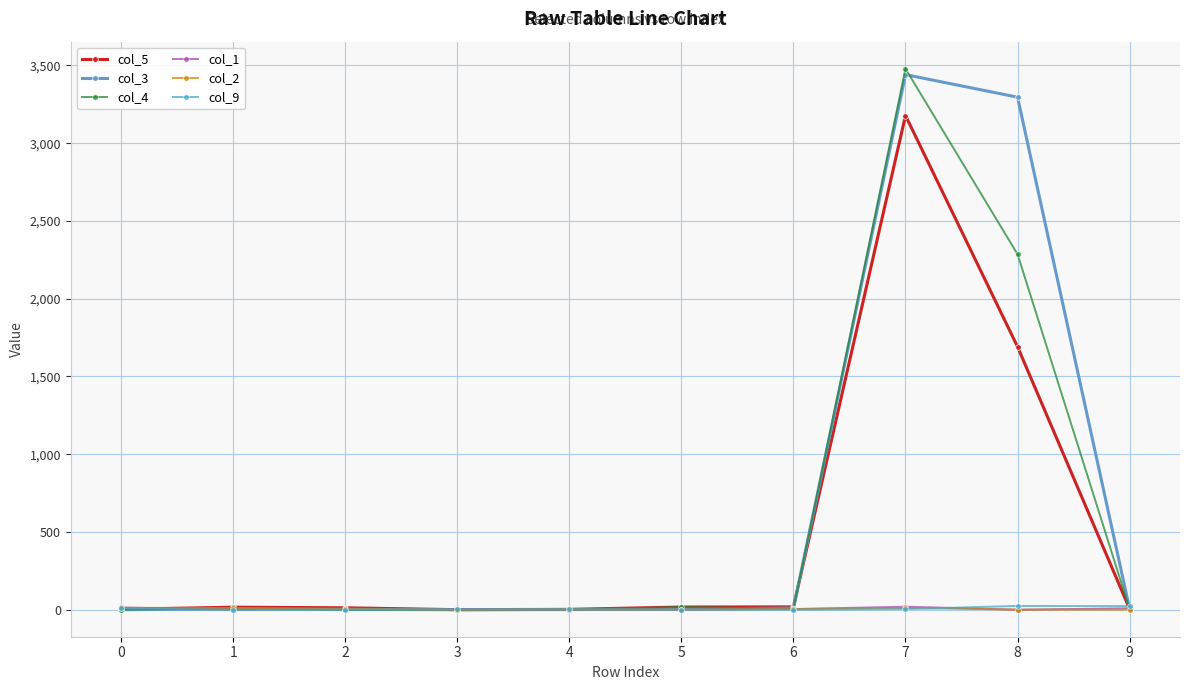

Which series has the widest spread of values?

col_4